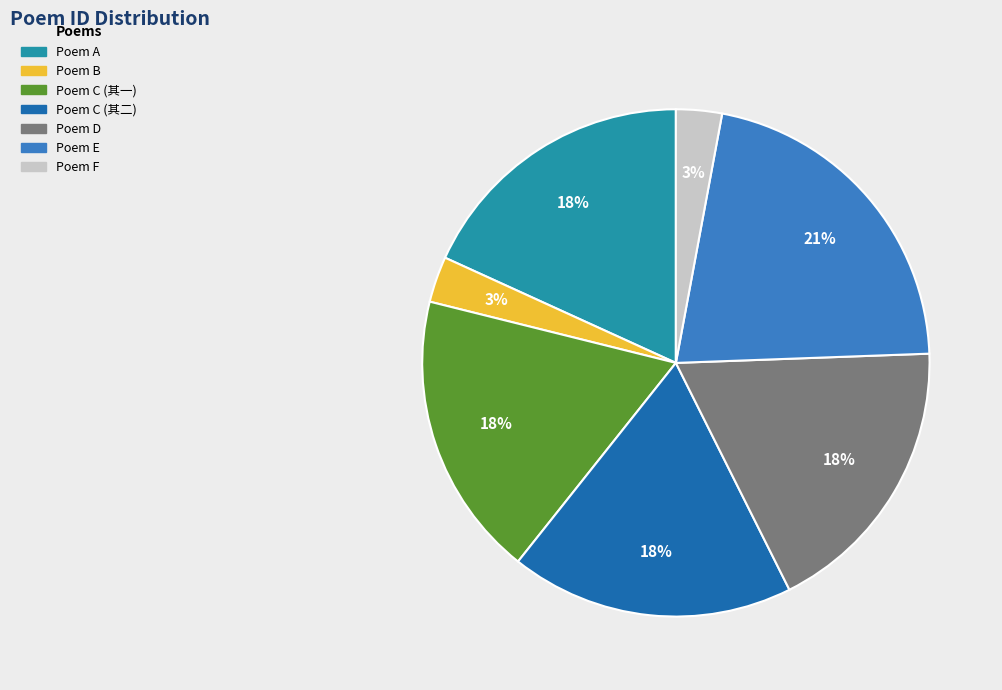

Combined, do Poem C (其一) and Poem C (其二) account for over 50%?

No